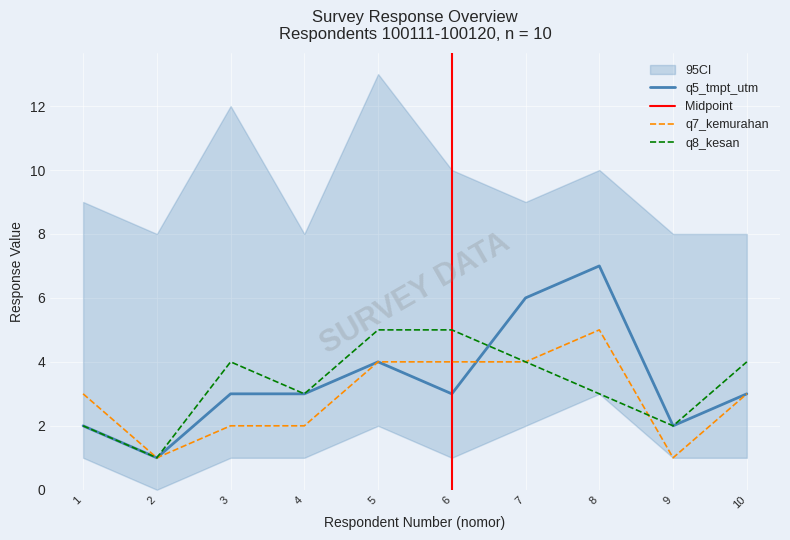

Where does the q5_tmpt_utm series first go above 3?

5